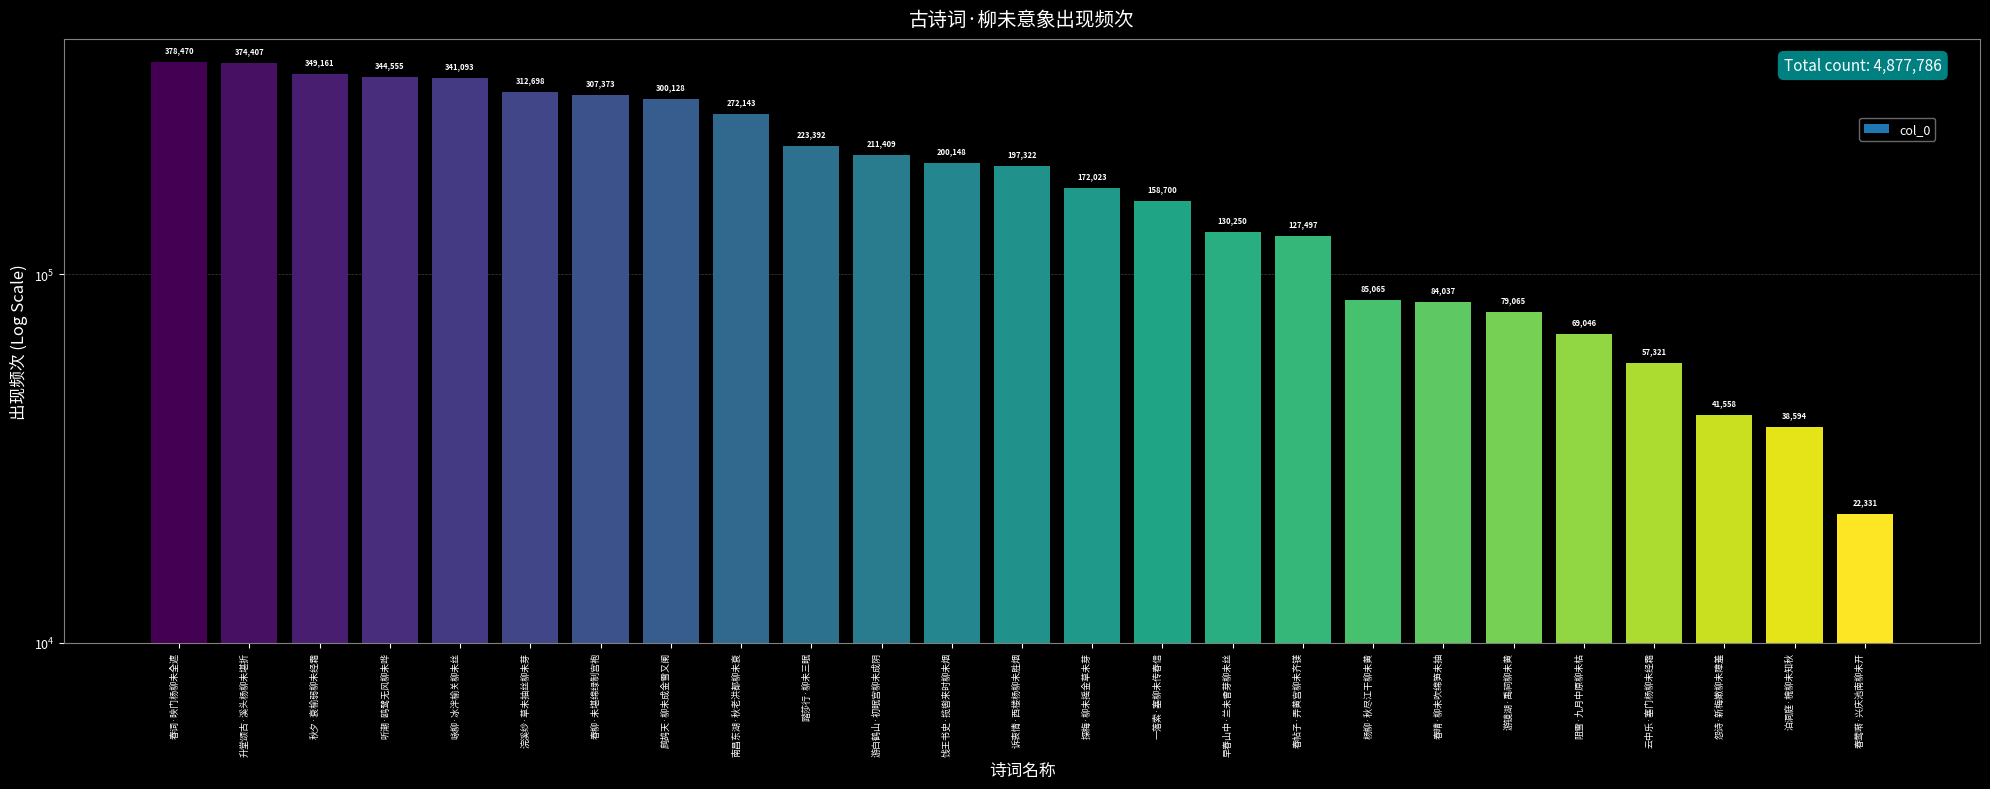

What is the difference between the second highest and minimum values?

352076